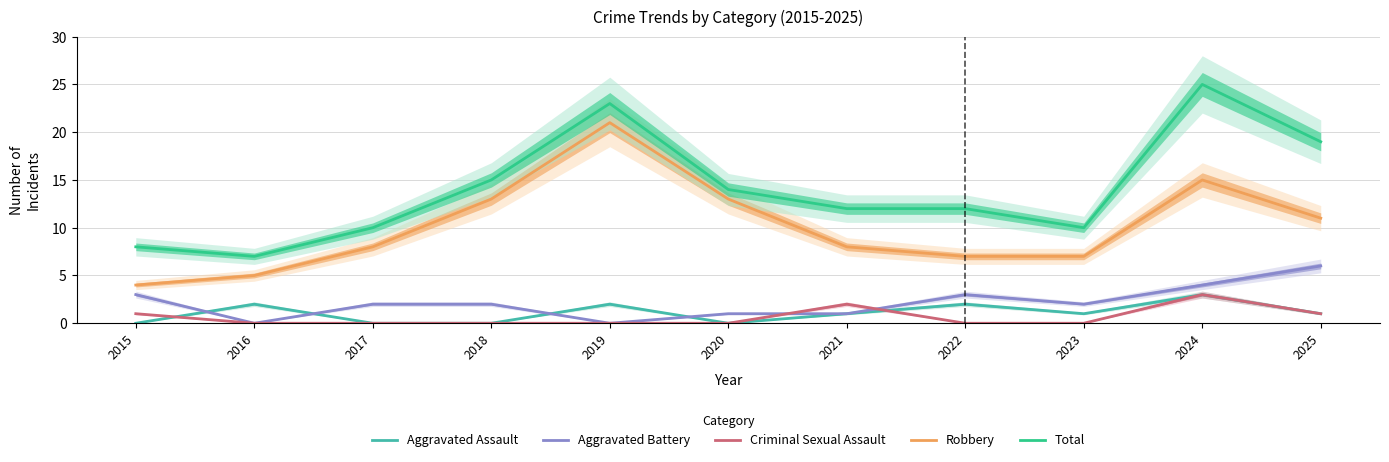

What is the average value of the Total series?

14